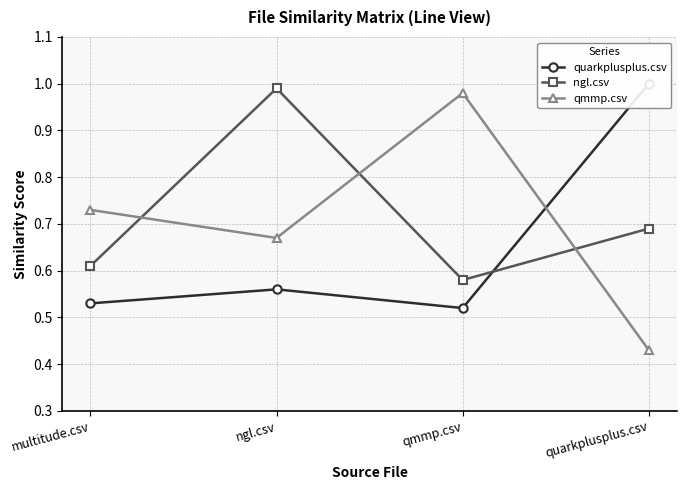

How many lines are shown in the chart?

3